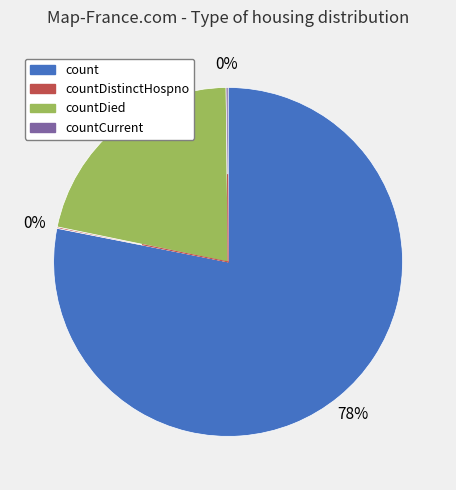

To the nearest percent, what is the difference between the largest and smallest slice percentages?

78%